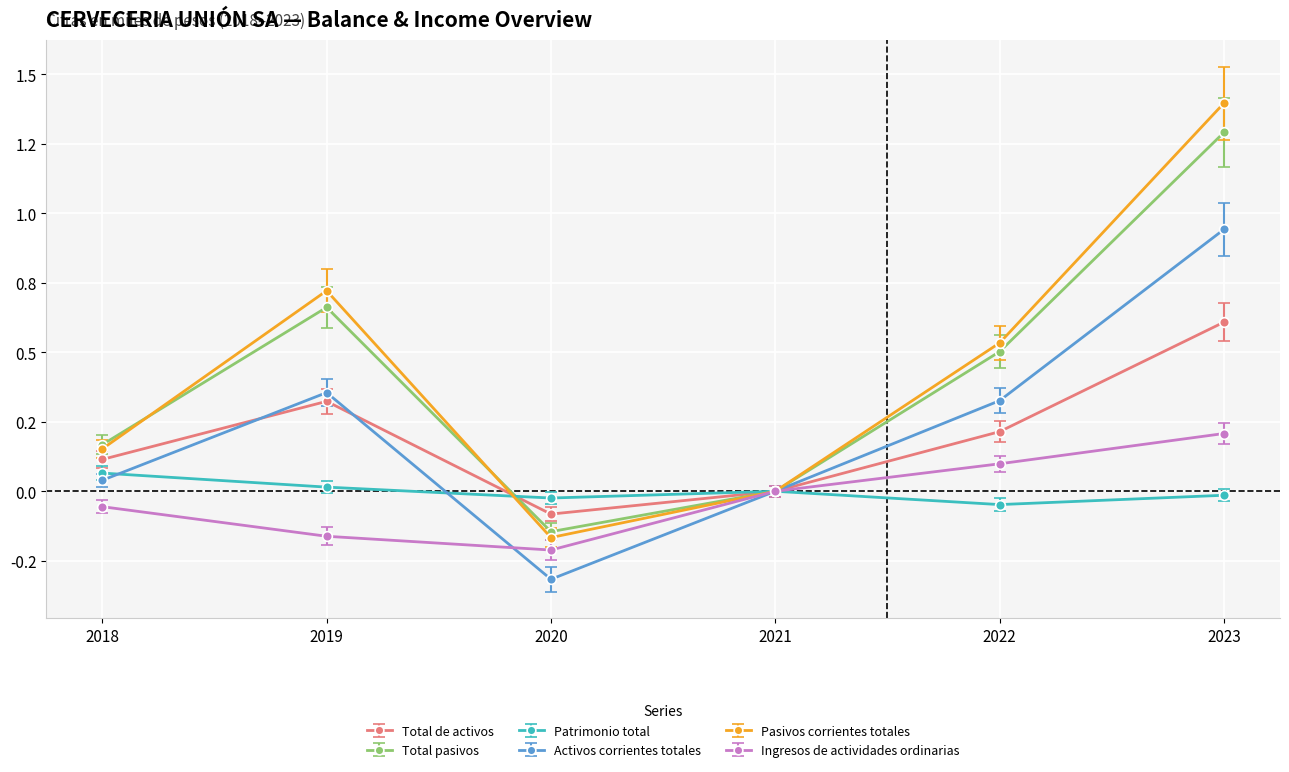

What are all the series names shown in the legend?

Total de activos, Total pasivos, Patrimonio total, Activos corrientes totales, Pasivos corrientes totales, Ingresos de actividades ordinarias